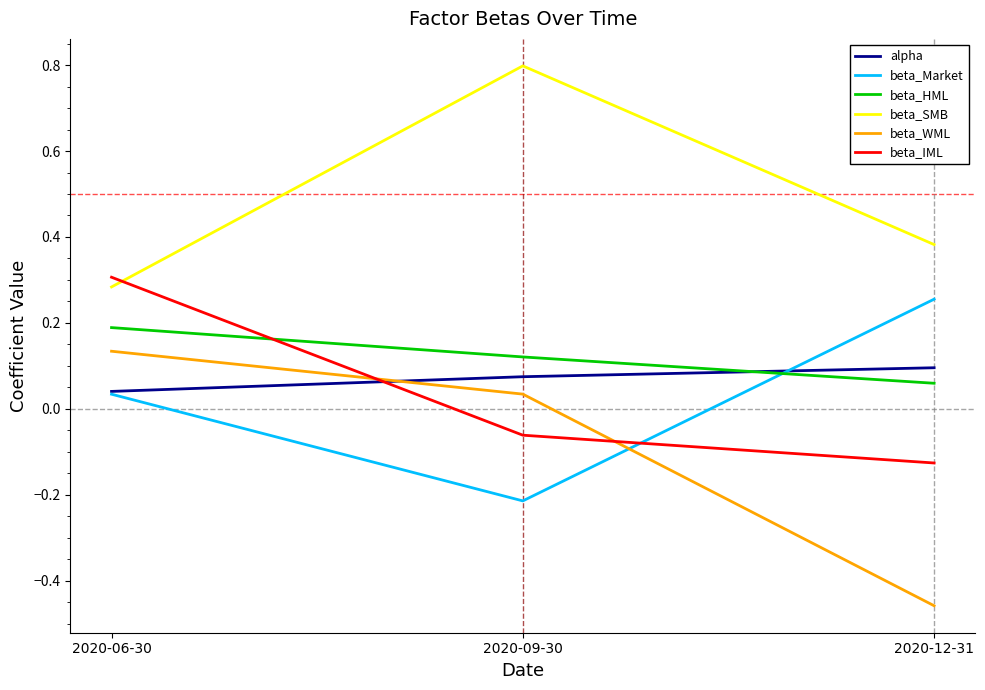

What are all the series names shown in the legend?

alpha, beta_Market, beta_HML, beta_SMB, beta_WML, beta_IML